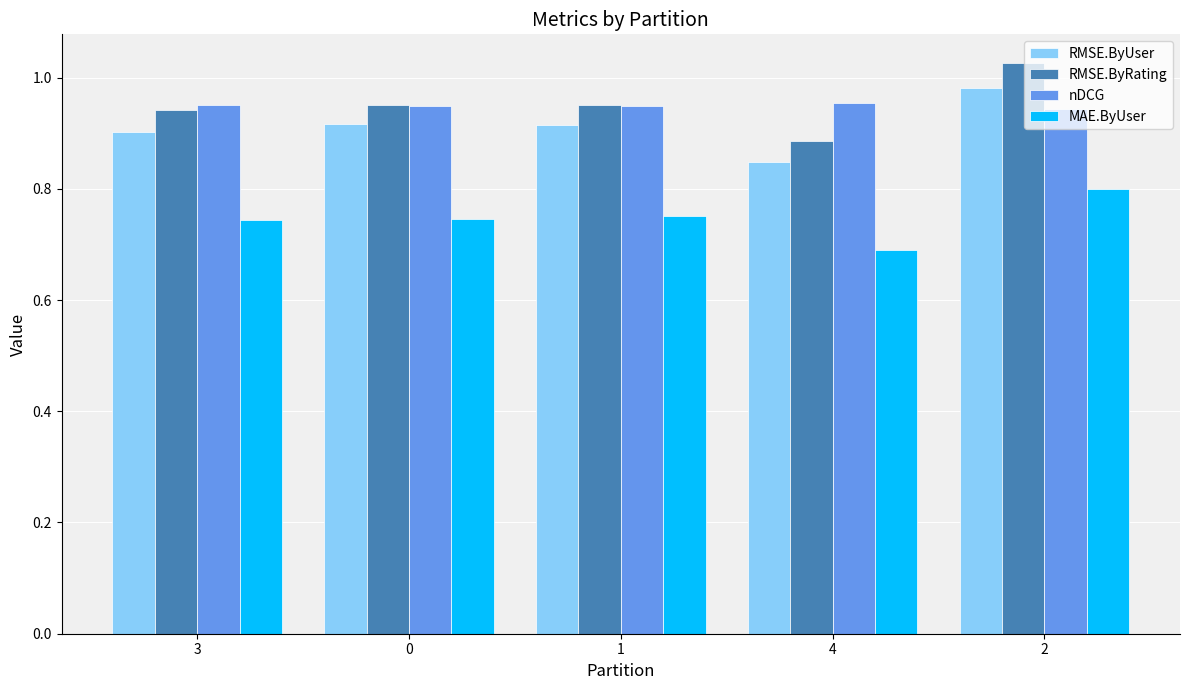

What is the spread (max minus min) of values at 3?

0.2